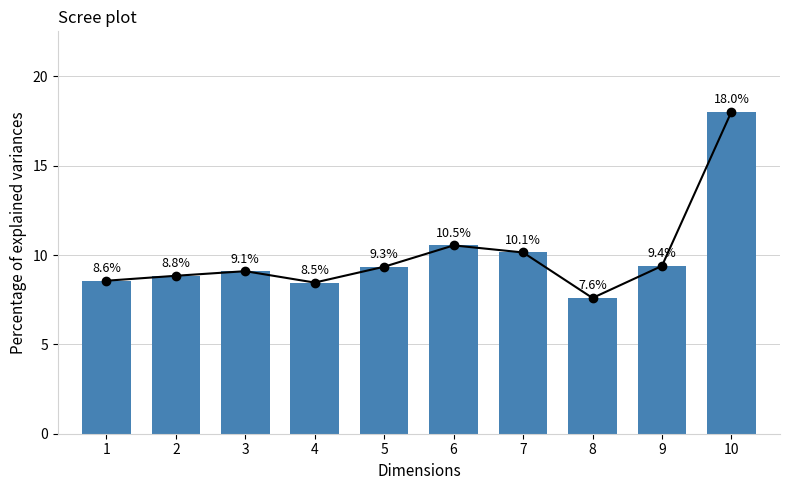

How many bars are there in total?

10